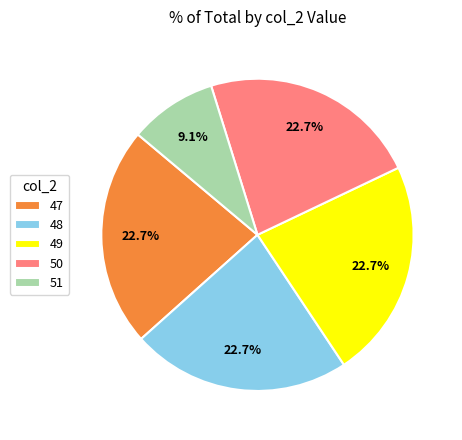

What is the smallest slice in the pie chart?

51